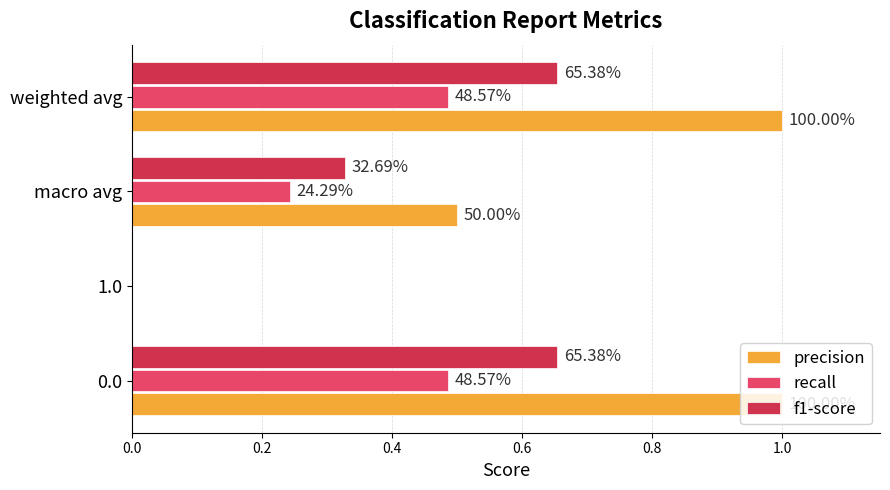

What are all the series names shown in the legend?

precision, recall, f1-score